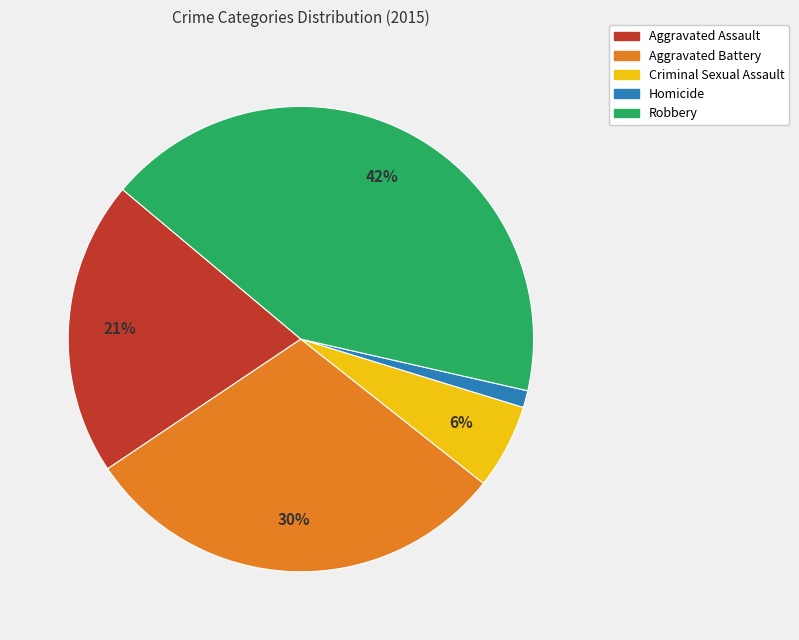

Does any single category account for the majority?

No